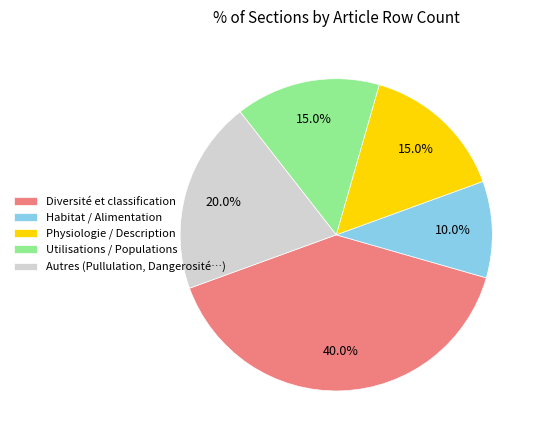

Do Autres (Pullulation, Dangerosité…) and Habitat / Alimentation together represent more than half of the pie?

No